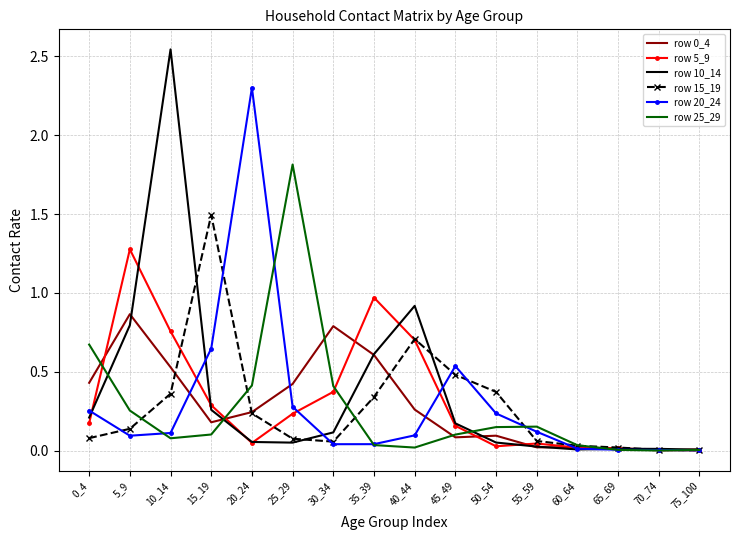

Is it true that row 5_9 equals 0.5 at 15_19?

False